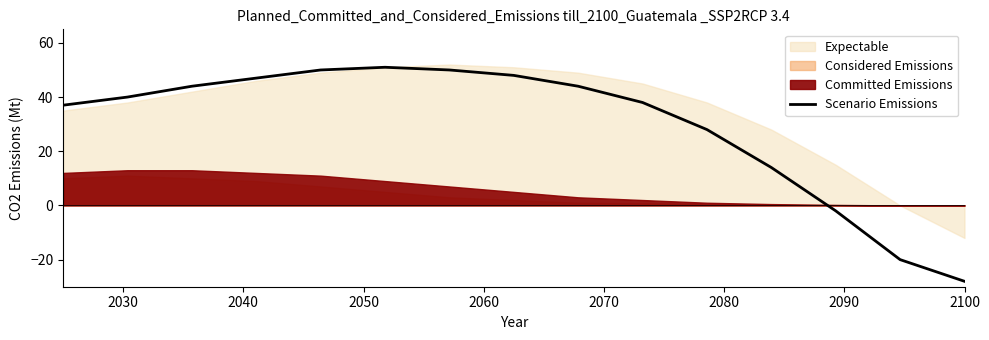

Does the chart have visible grid lines?

No